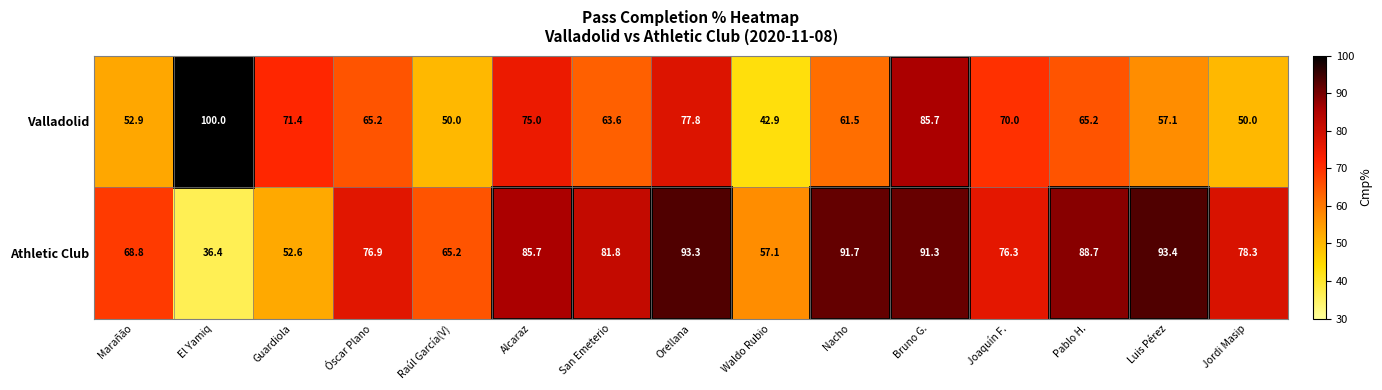

What is the spread (max minus min) of values at San Emeterio?

18.2